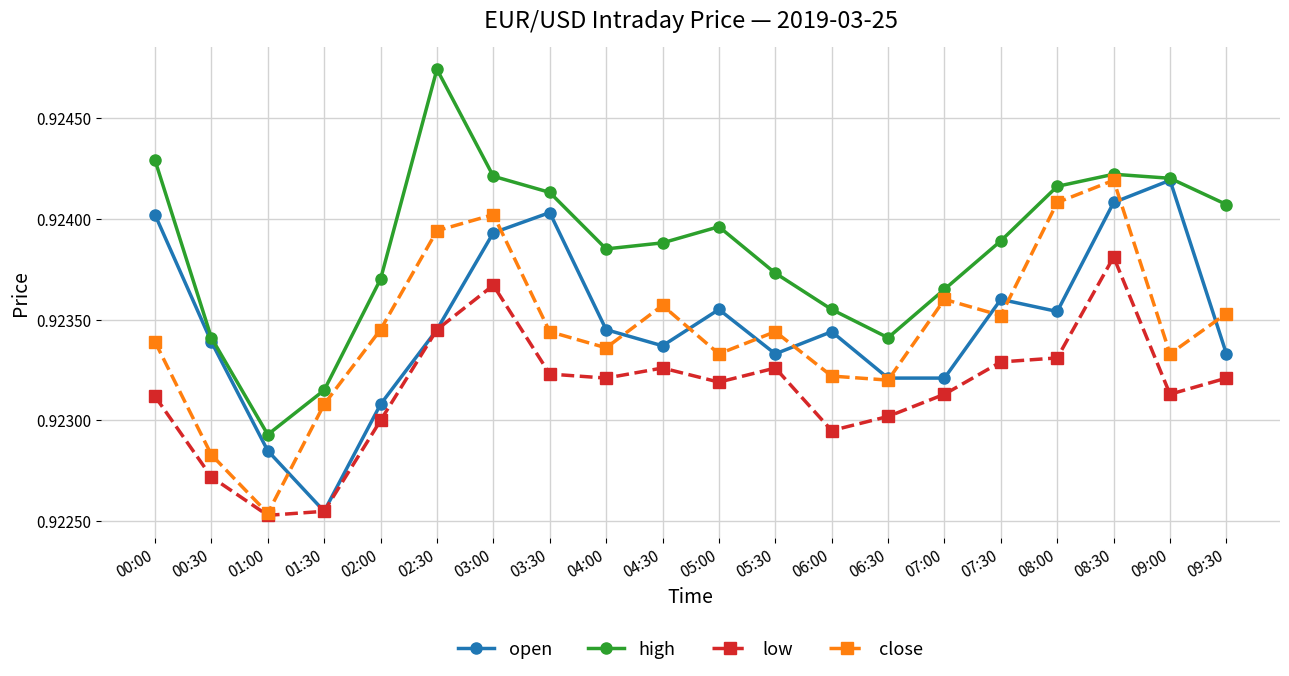

Which series changed the most between 05:30 and 06:00?

low